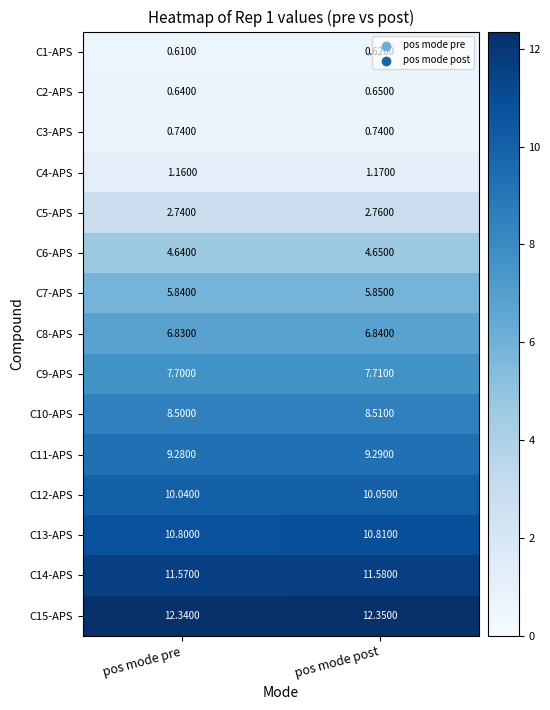

Rank the series by their maximum value, from lowest to highest.

C1-APS, C2-APS, C3-APS, C4-APS, C5-APS, C6-APS, C7-APS, C8-APS, C9-APS, C10-APS, C11-APS, C12-APS, C13-APS, C14-APS, C15-APS